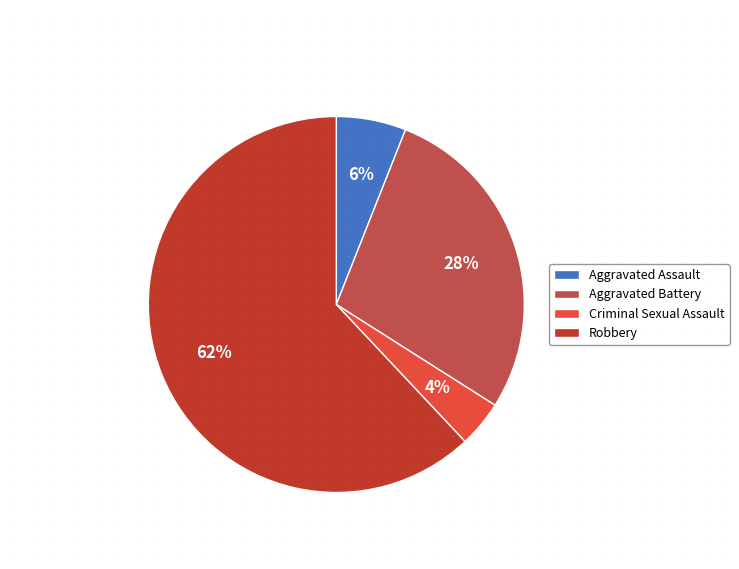

Rank the categories by value from highest to lowest.

Robbery, Aggravated Battery, Aggravated Assault, Criminal Sexual Assault